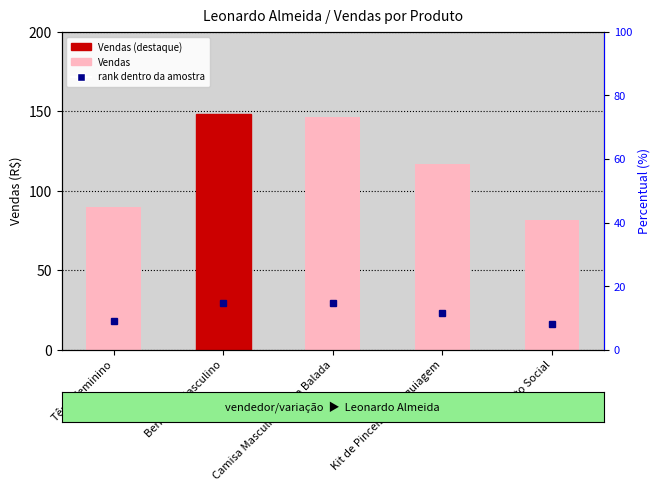

What is the minimum value shown in the chart?

81.9